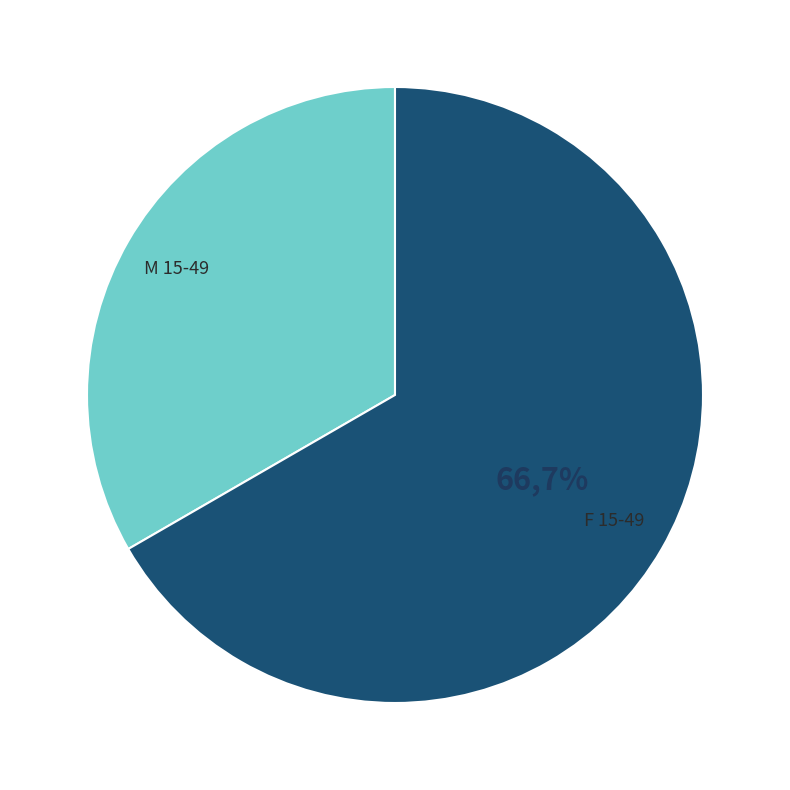

Between M 15-49 and F 15-49, which is larger?

F 15-49